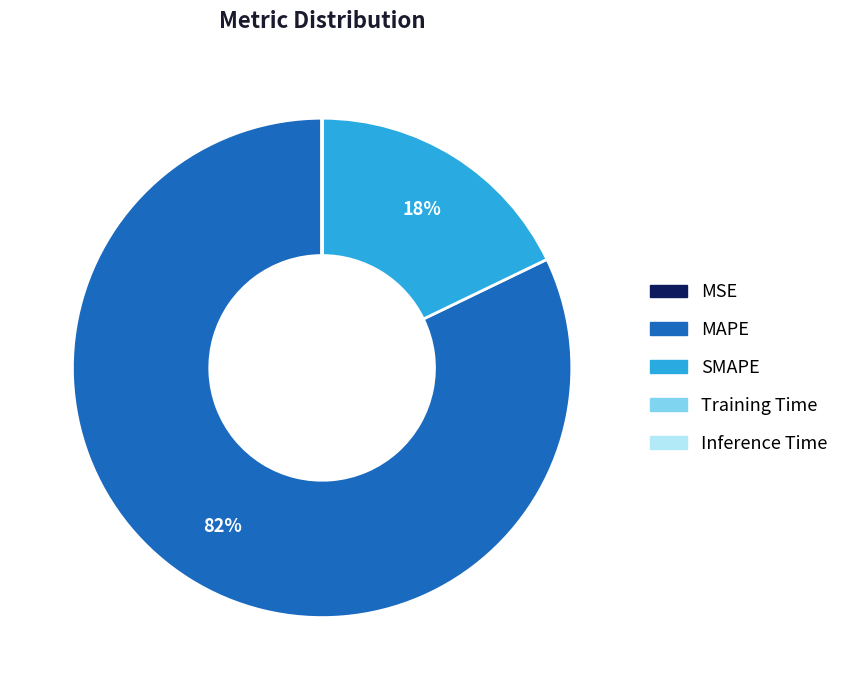

Is it true that MAPE is 92% of the pie?

False